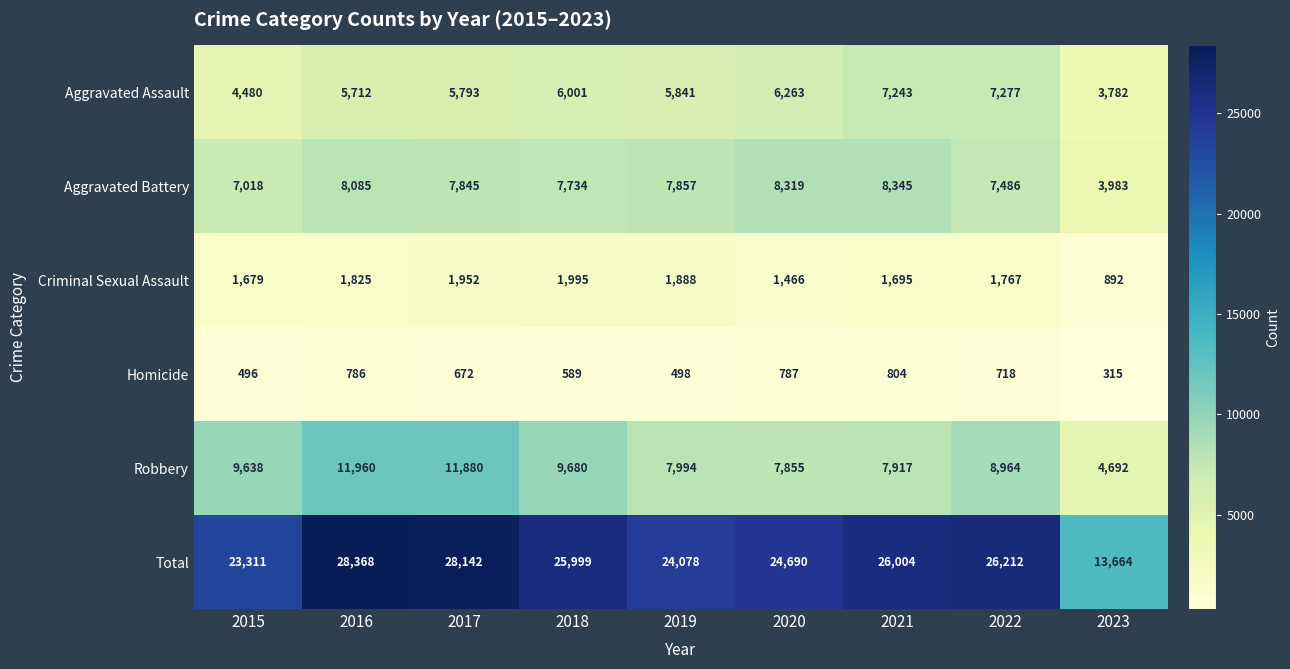

What is the smallest value displayed?

315